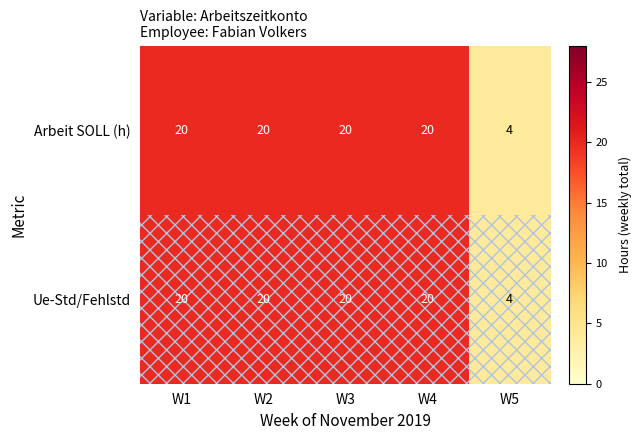

Is it true that Ue-Std/Fehlstd equals 20 at W2?

True